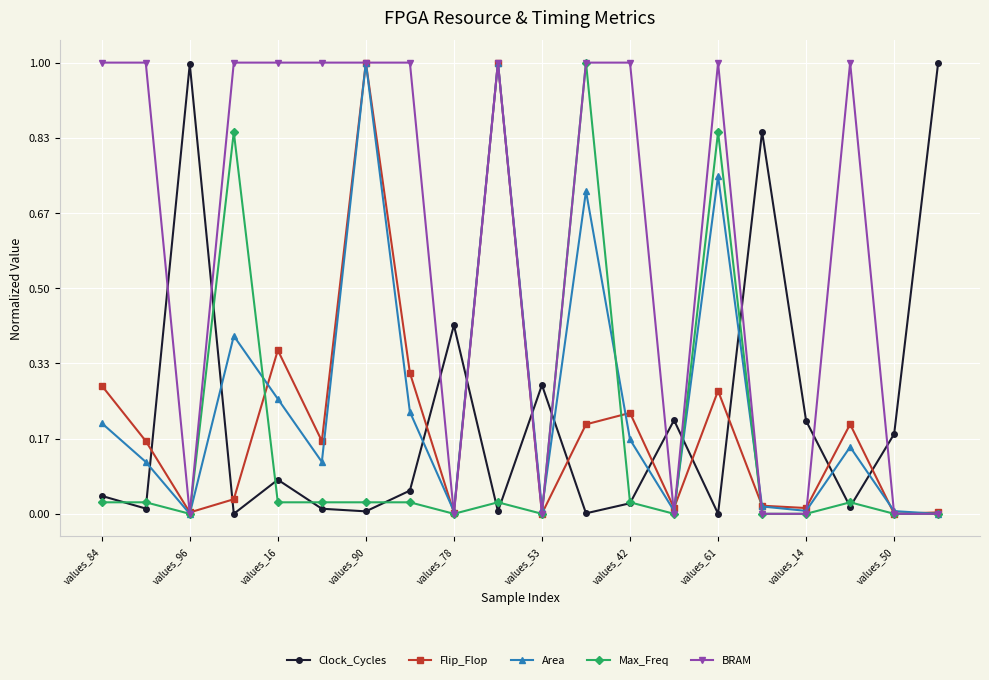

True or false: Area has more than 1 points higher than both neighbors.

True